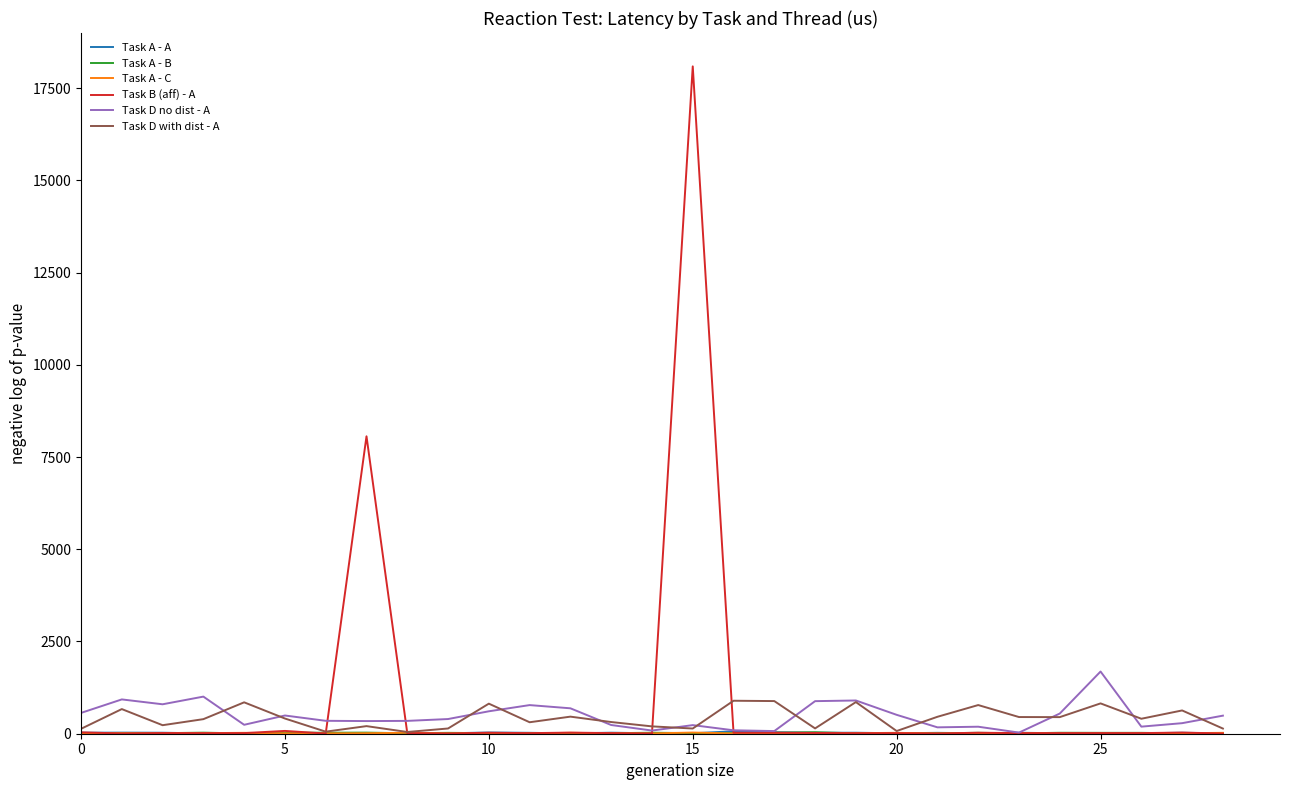

Which series has the widest spread of values?

Task B (aff) - A